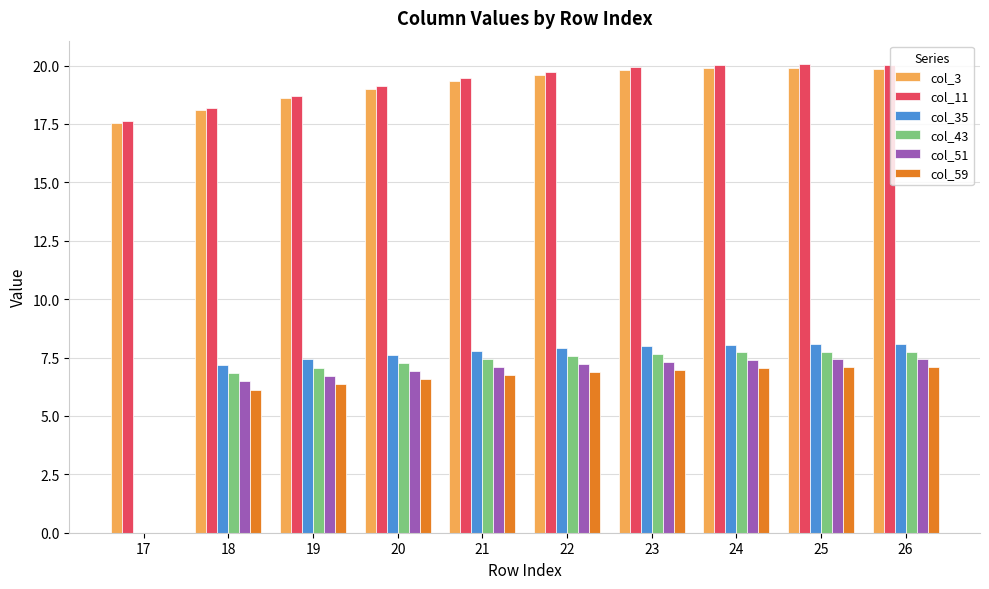

What is the difference between the col_35 values at 18 and 26?

0.9